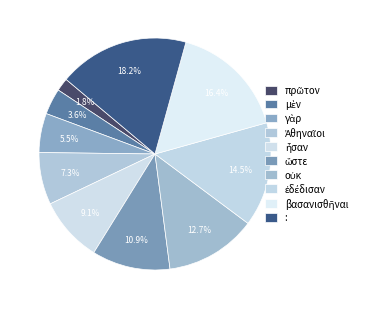

Combined, do οὐκ and πρῶτον account for over 50%?

No